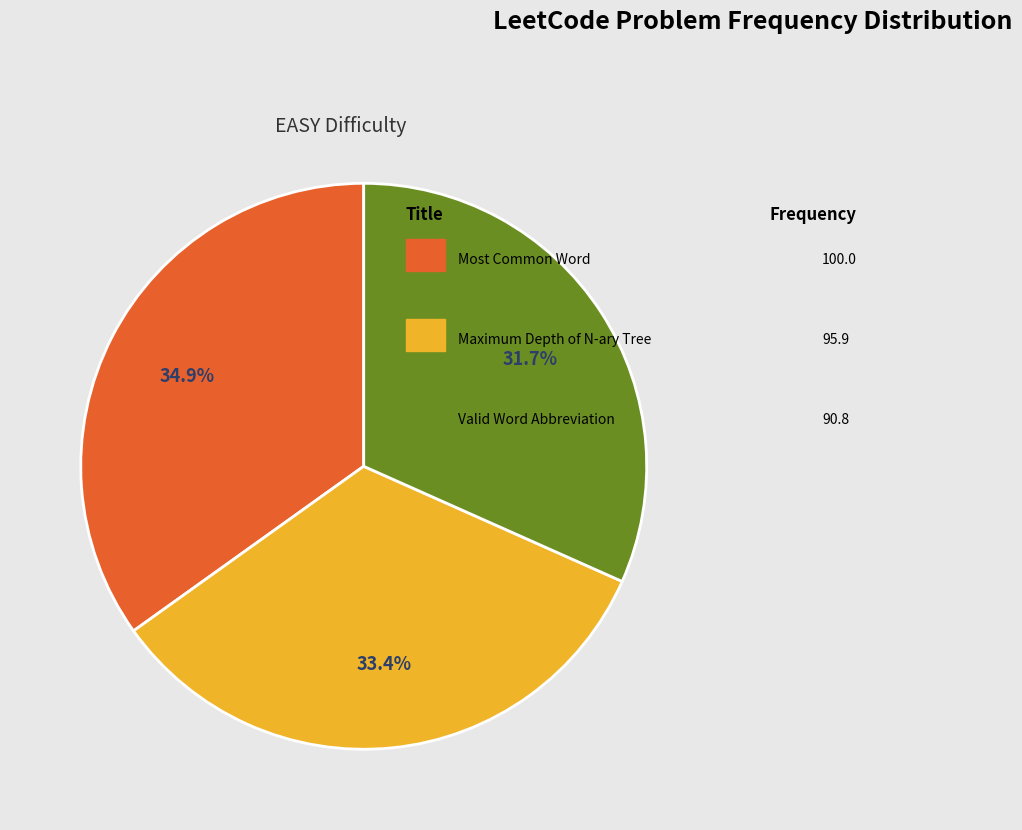

Is there a majority slice in this chart?

No